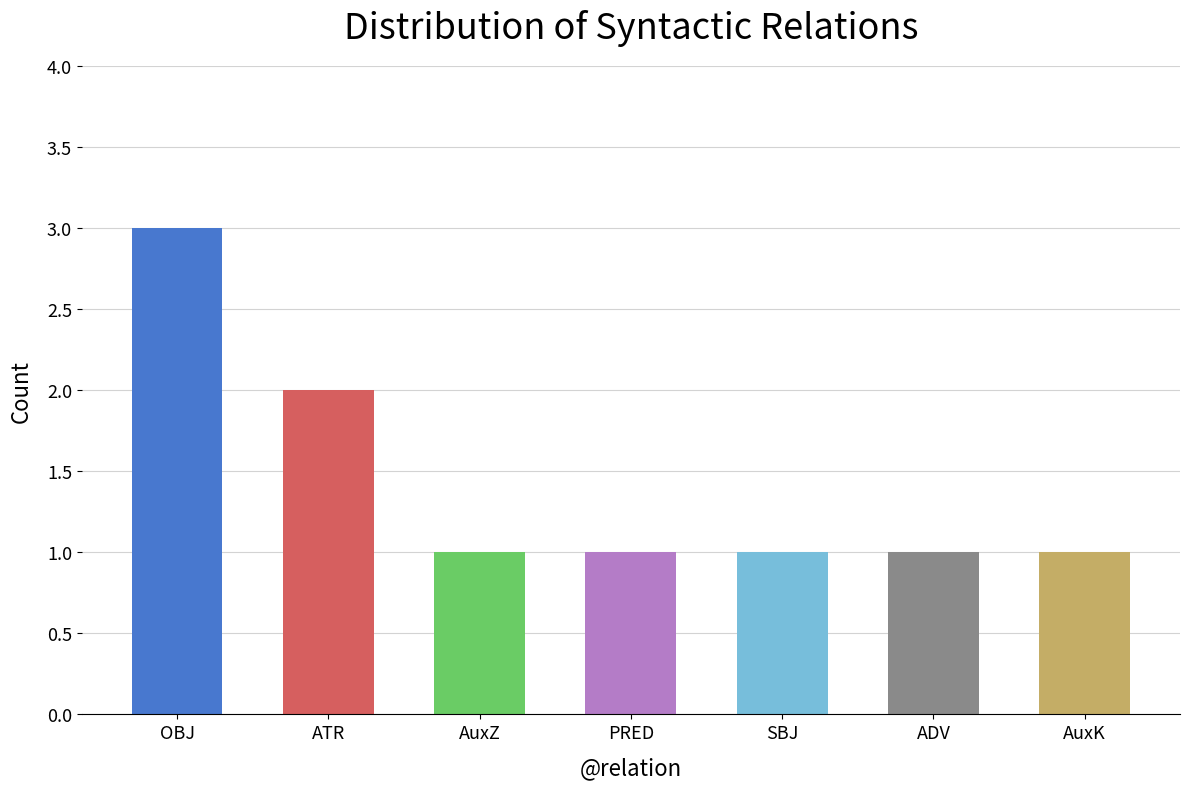

What position from the right is OBJ?

7